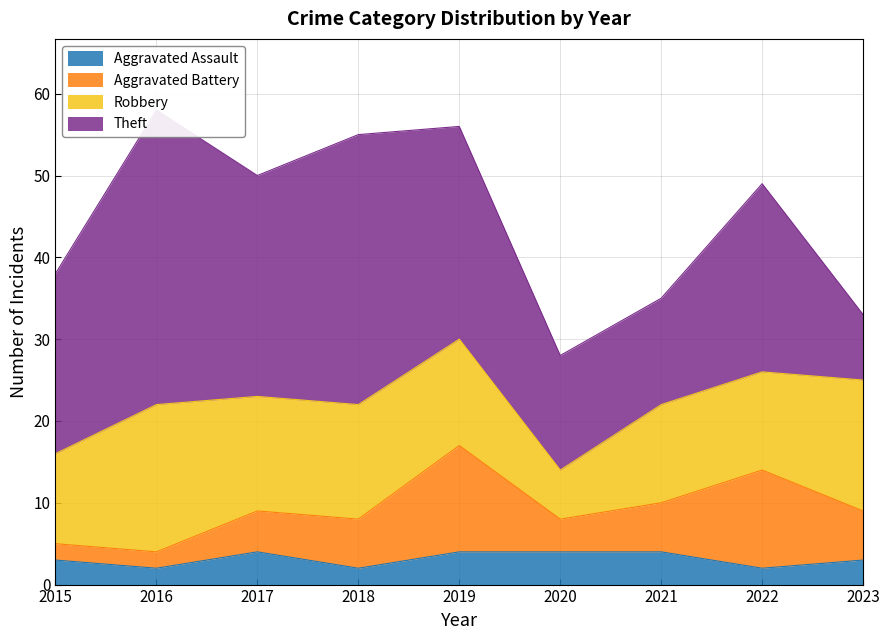

Is the value of Total at 2018 greater than the value of Aggravated Battery at 2015?

Yes